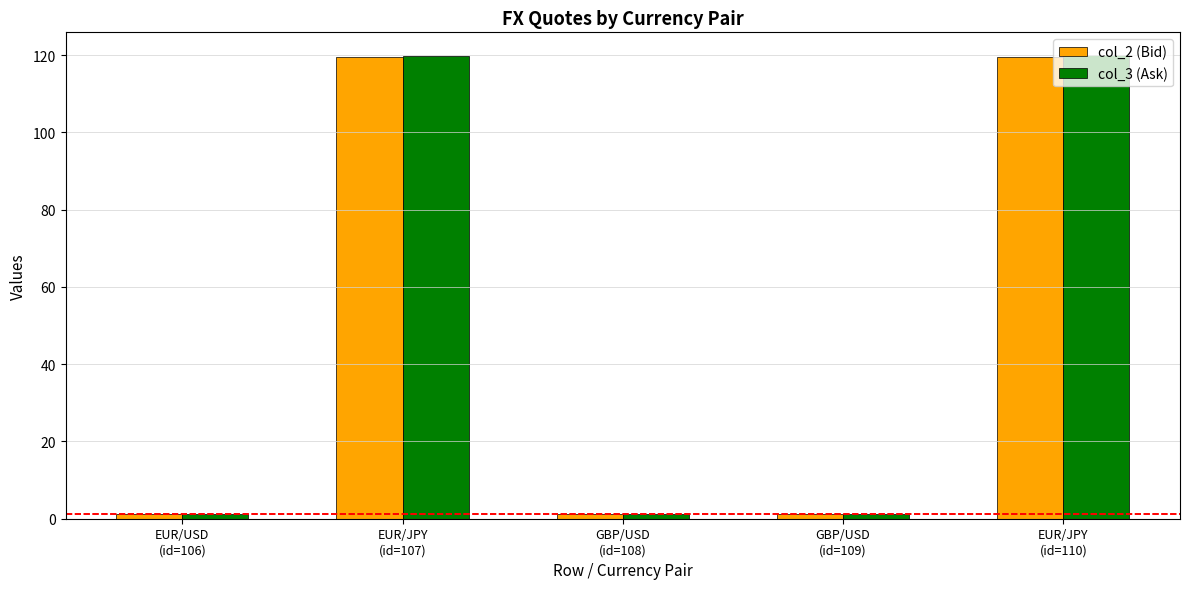

What is the greatest value displayed?

119.9